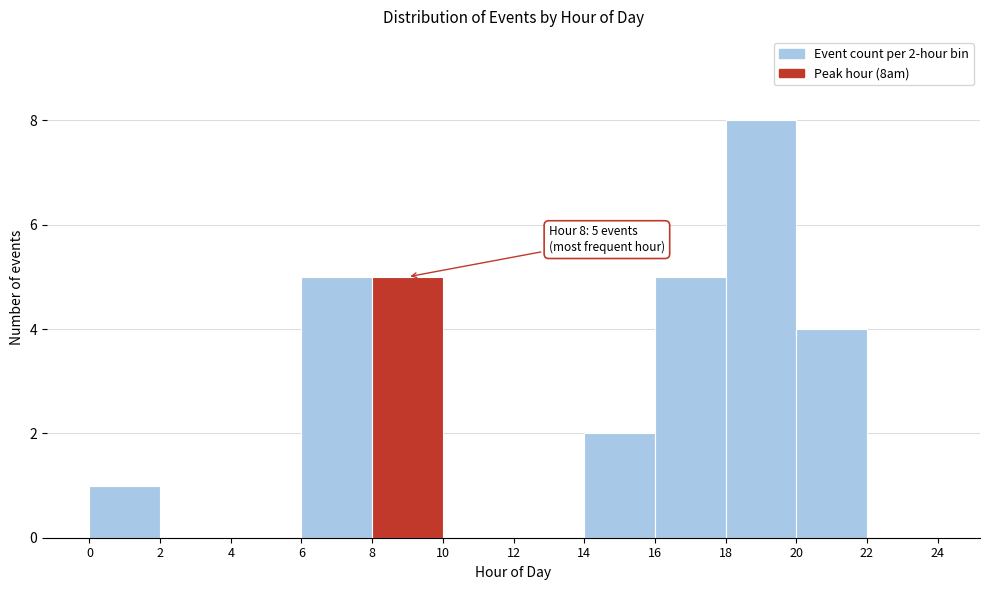

Which range on the x-axis has the tallest bar?

18 to 20